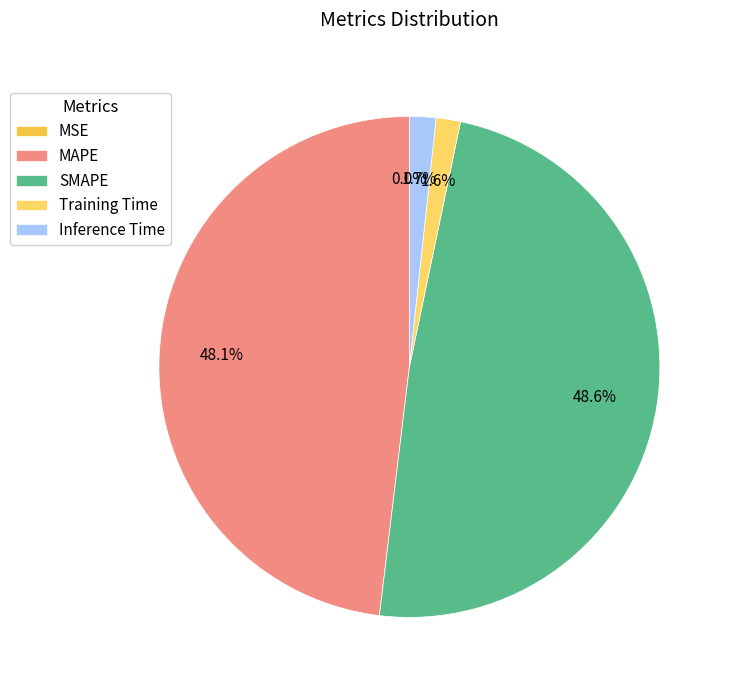

How much of the chart is everything except SMAPE?

51.4%